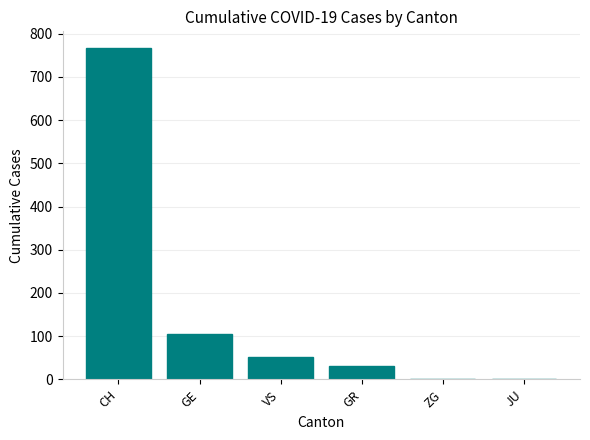

Count the number of categories in the chart.

6